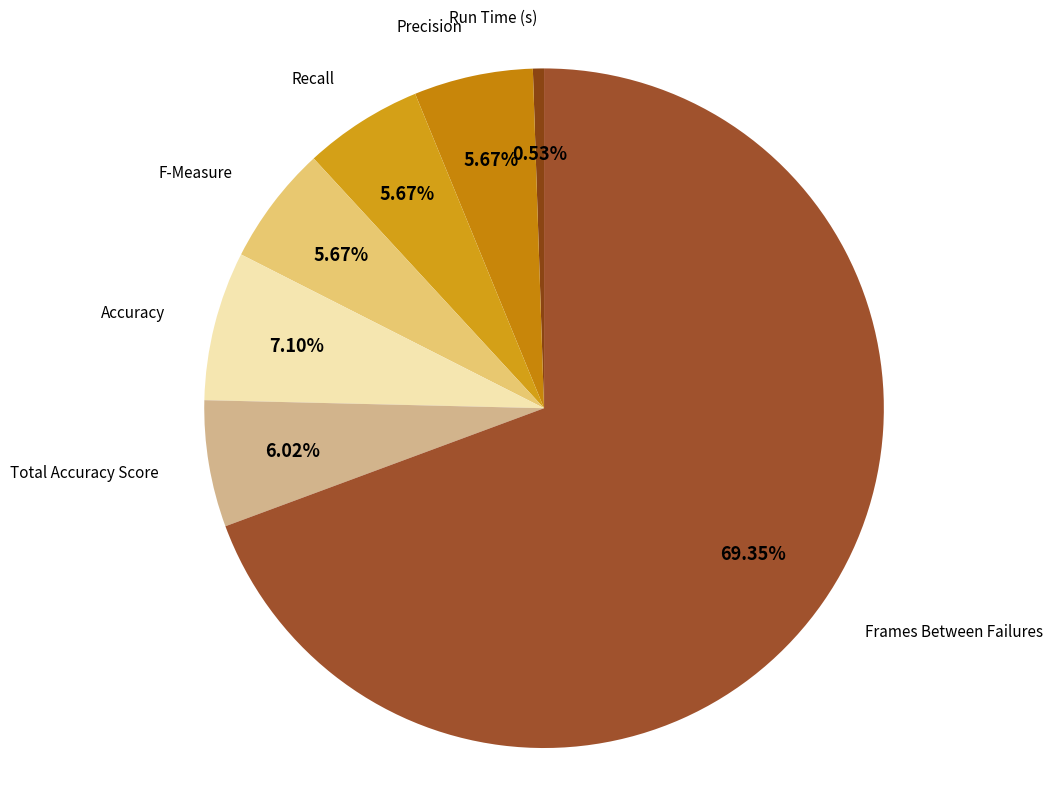

Which slice is the smallest?

Run Time (s)